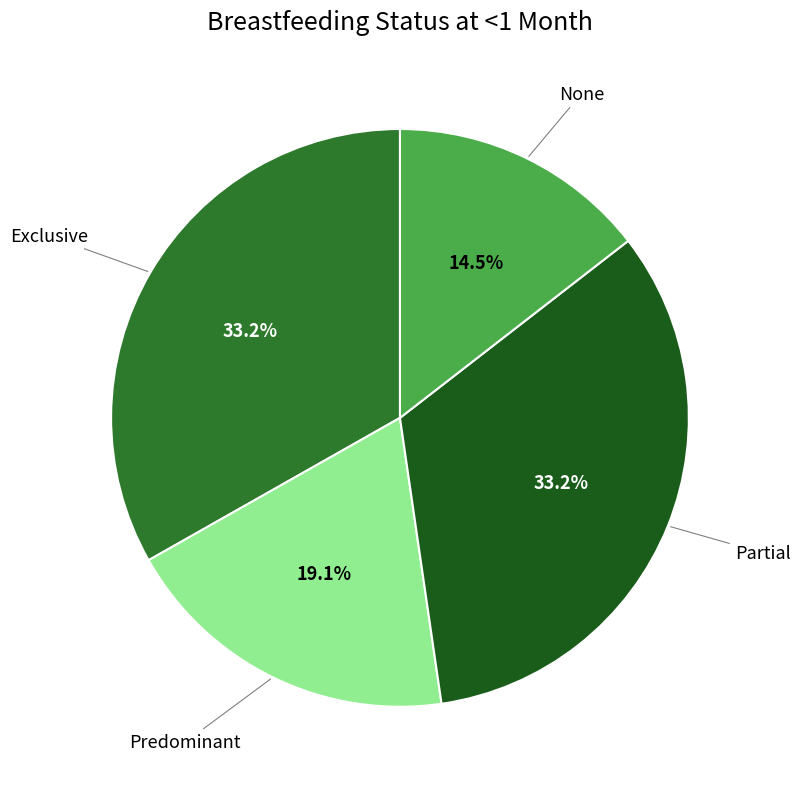

Is there a majority slice in this chart?

No